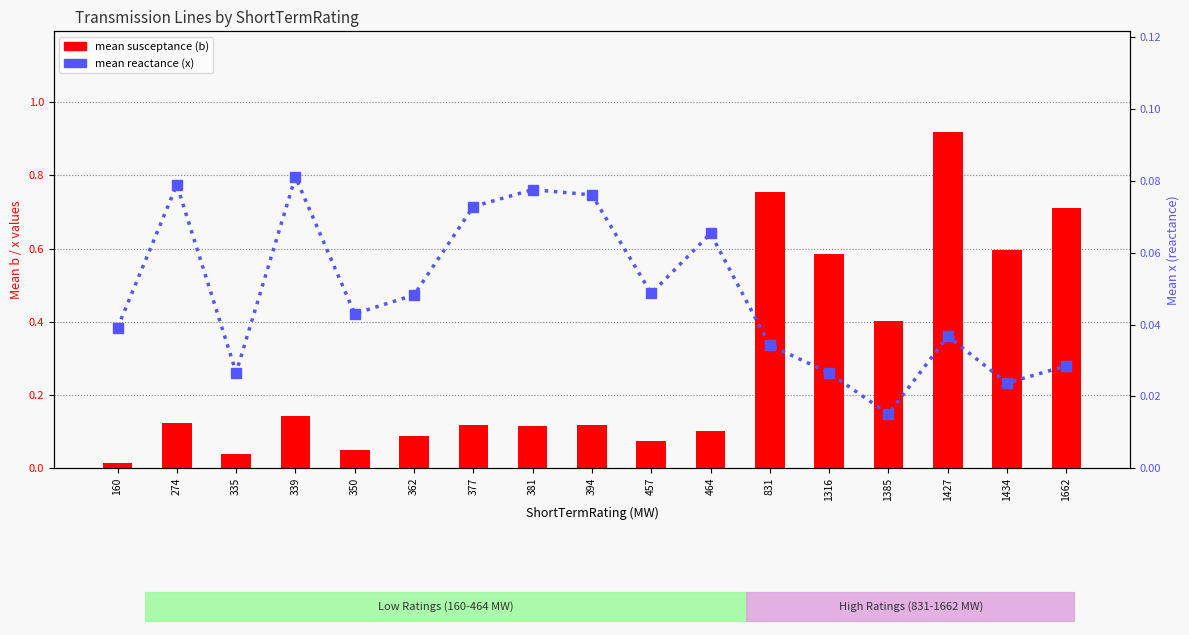

Which label corresponds to the smallest value in the chart?

160